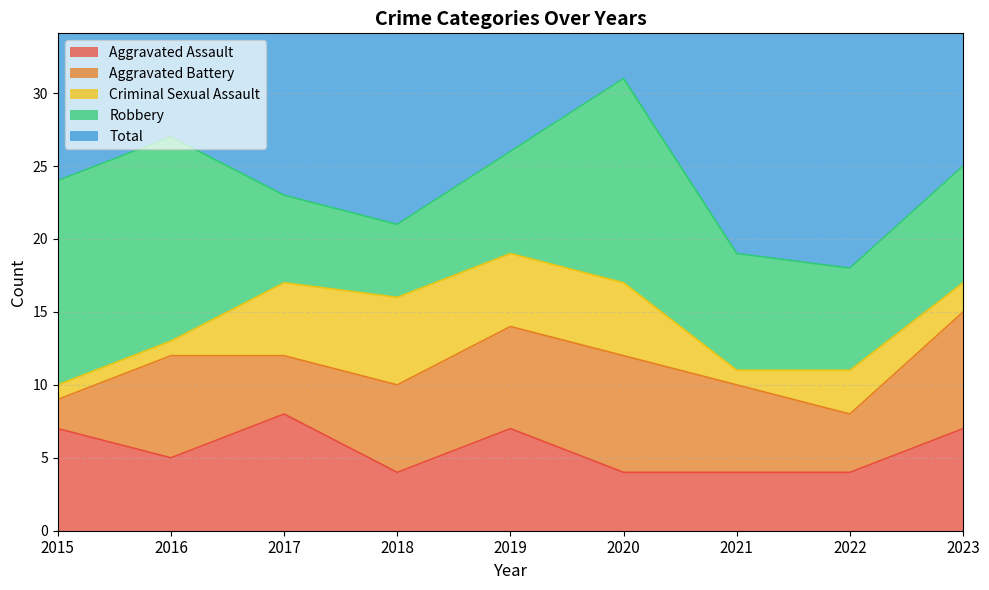

Where is the first local minimum for Robbery?

2018